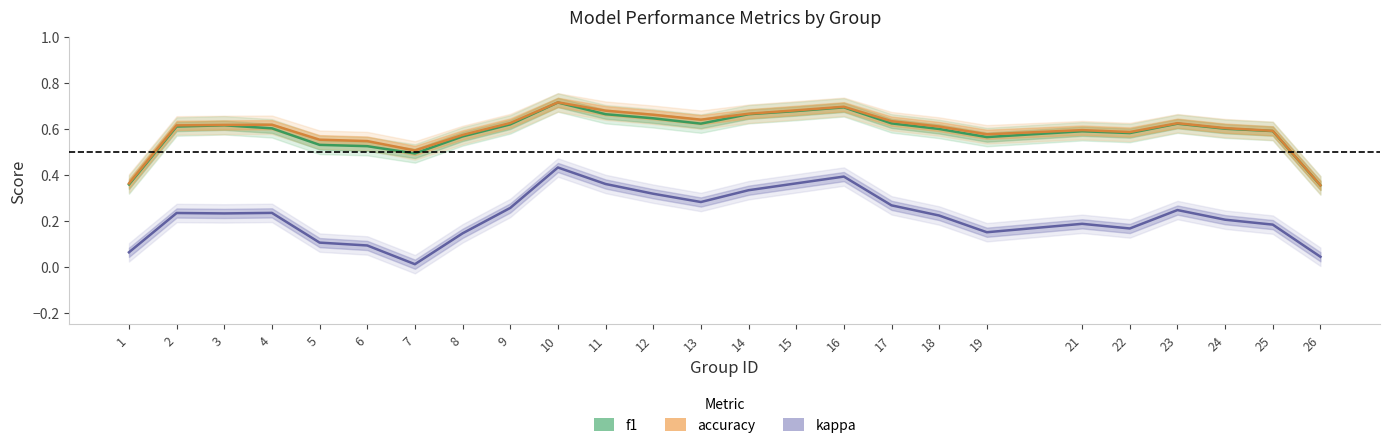

The value of accuracy at 23 is 0.2. True or false?

False